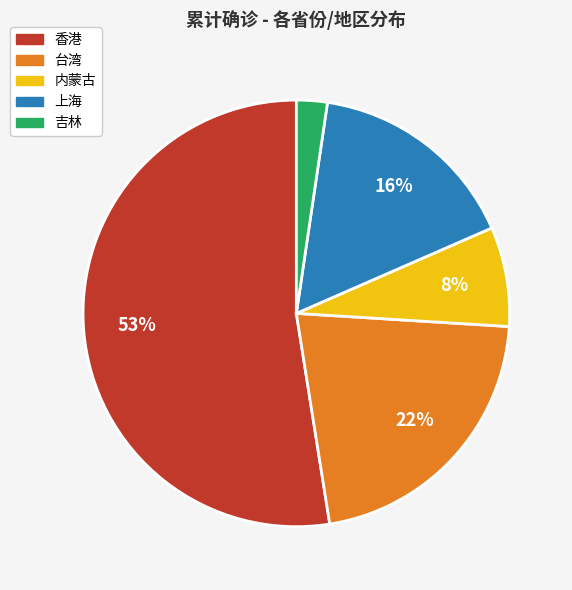

To the nearest percent, what is the combined percentage of 台湾 and 香港?

74%